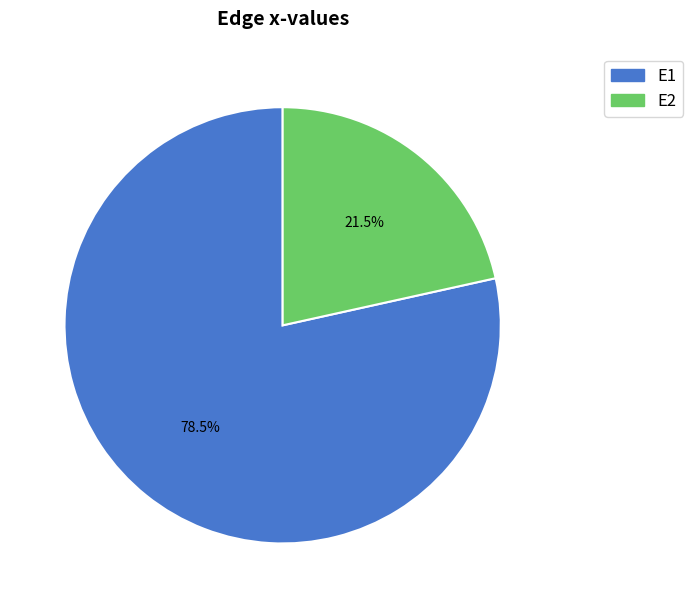

Do E2 and E1 together represent more than half of the pie?

Yes